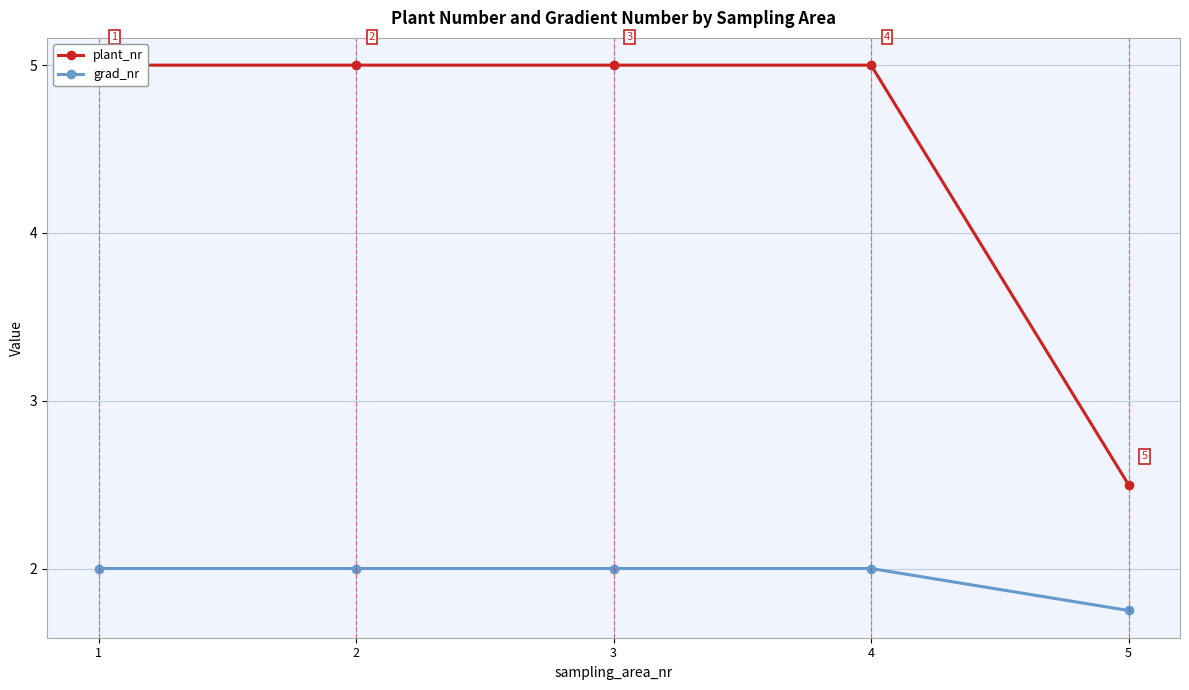

What is the greatest value displayed?

5.0